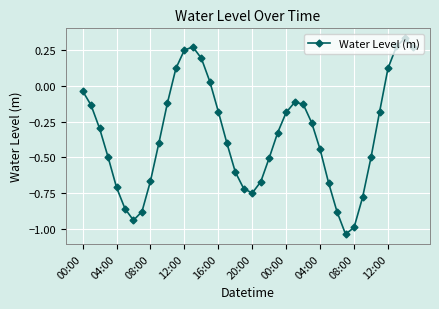

How many lines are shown in the chart?

1